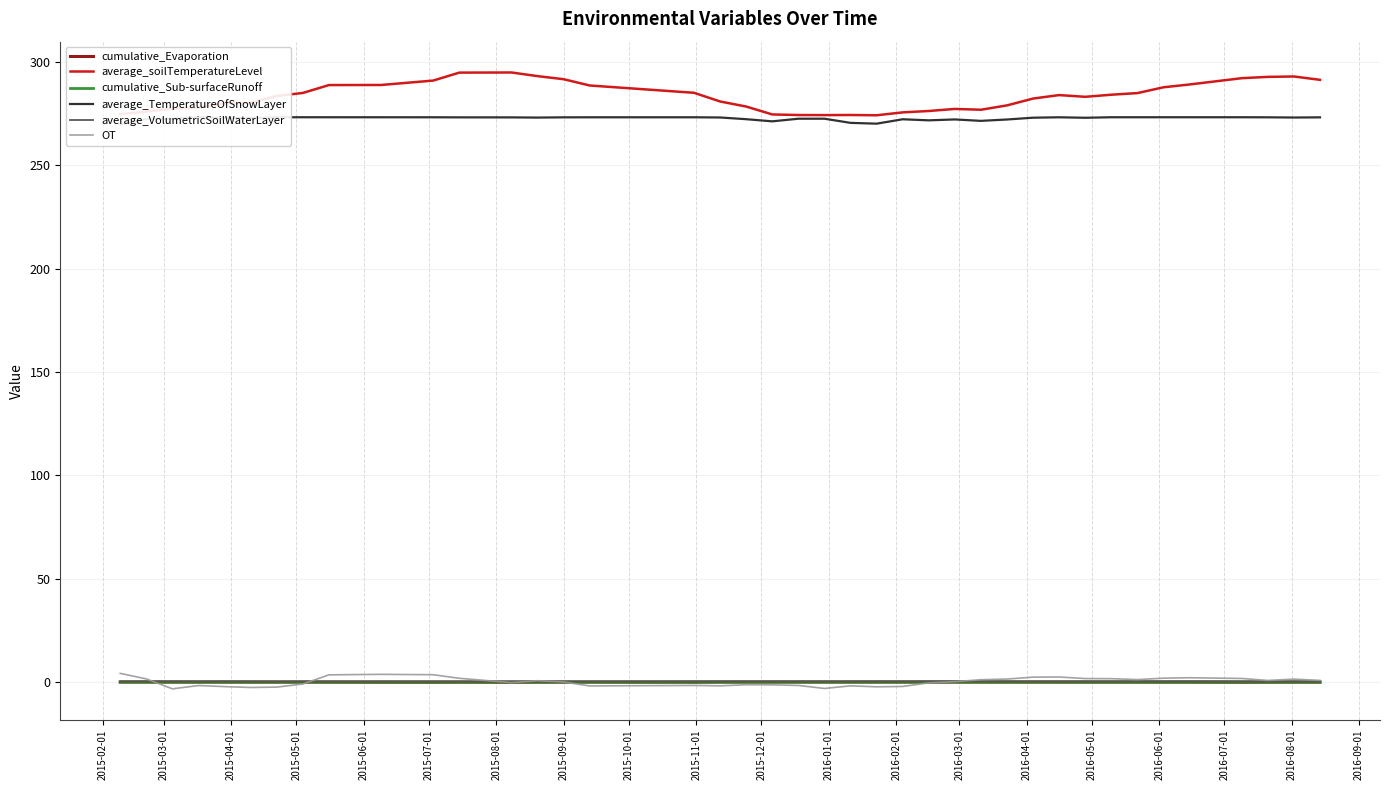

True or false: OT and average_soilTemperatureLevel cross at least once.

False